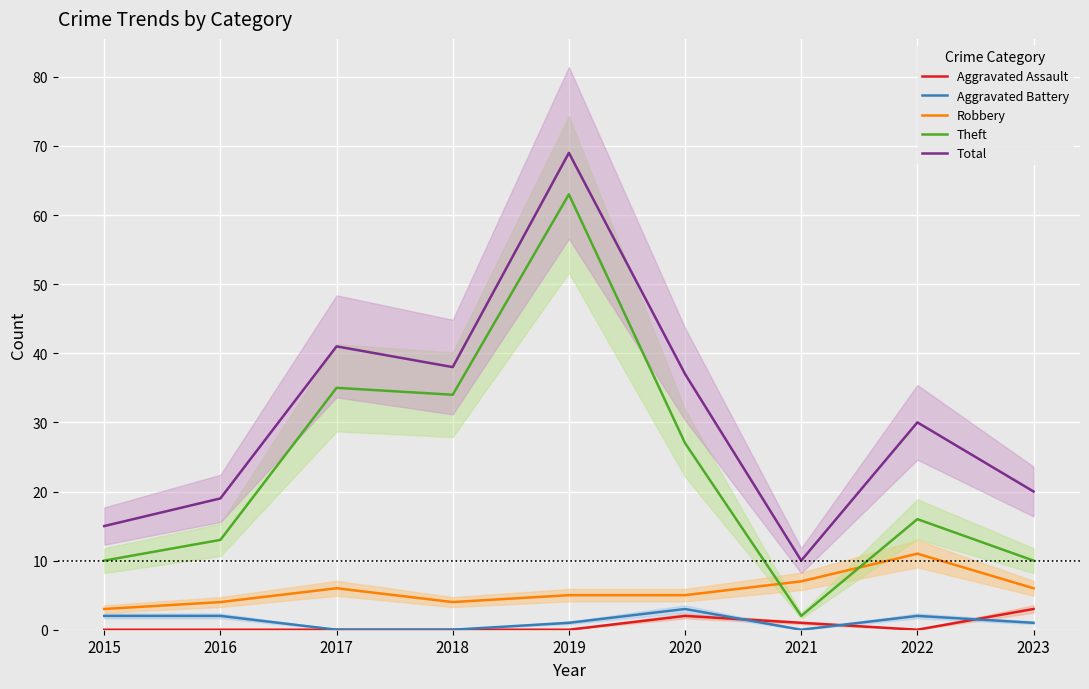

Where does the Robbery series first go above 5?

2017